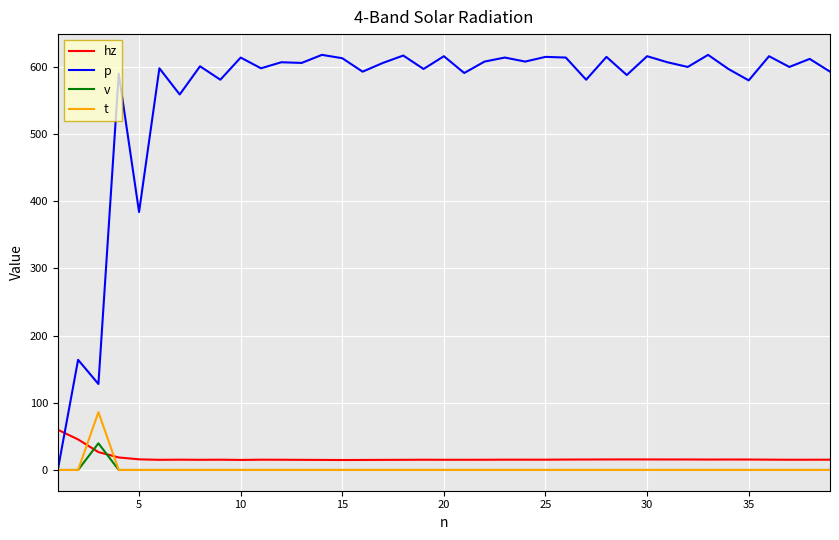

Which series has the largest total across all categories?

p